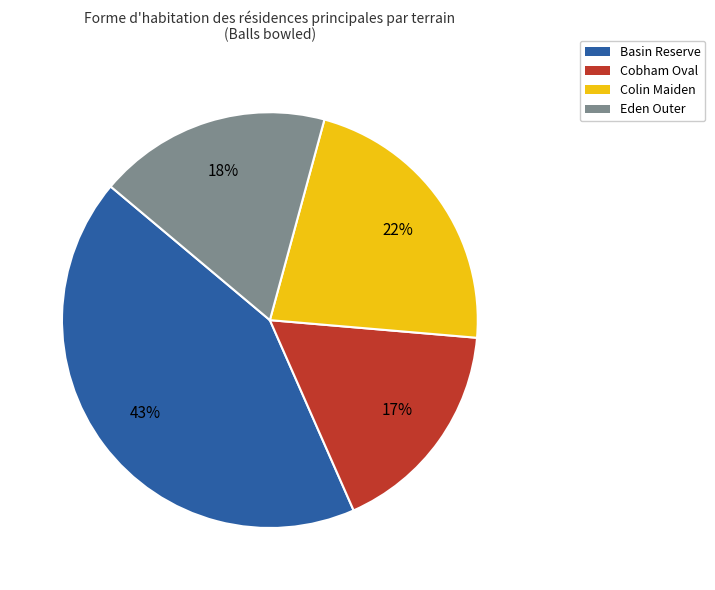

How many segments does this pie chart have?

4